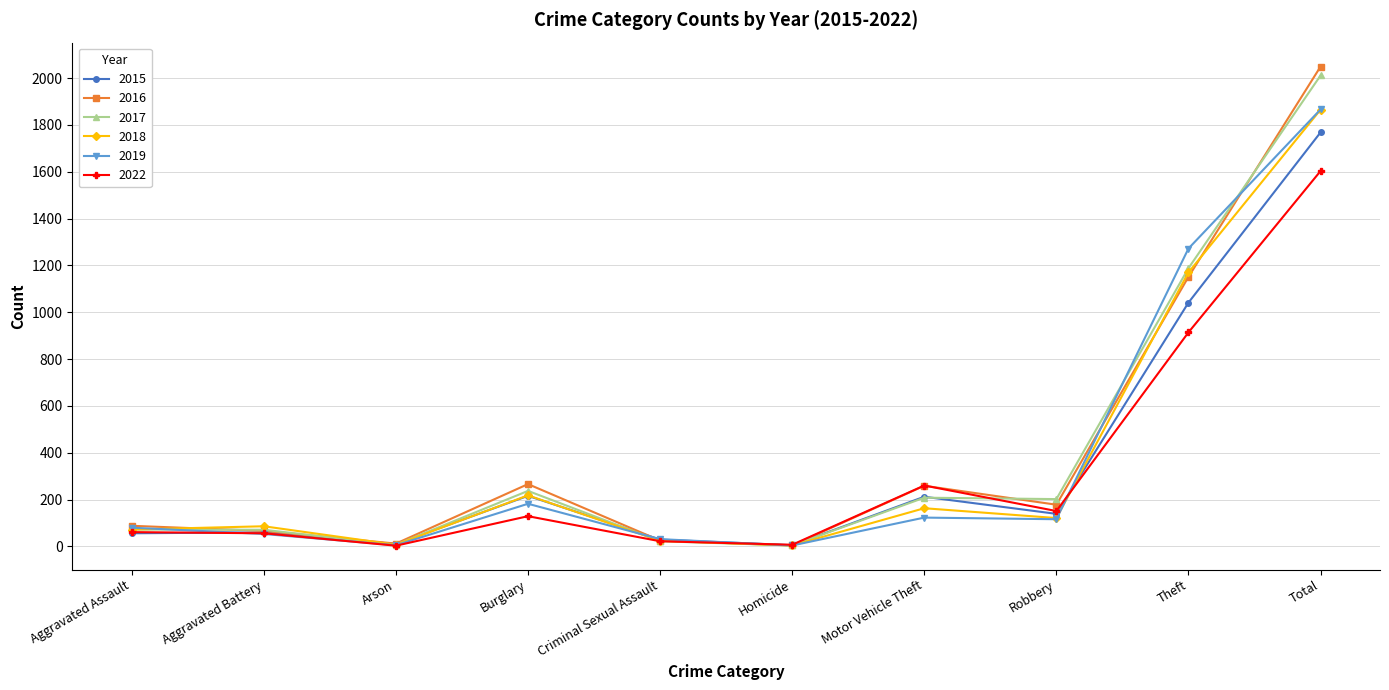

At which category does 2019 reach its first local valley?

Arson